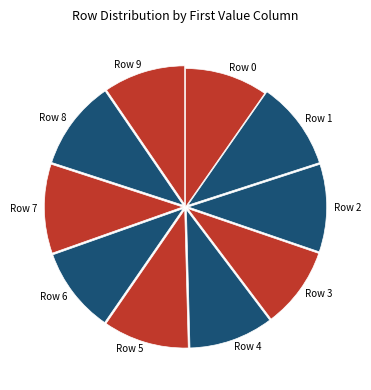

Do Row 1 and Row 3 together represent more than half of the pie?

No